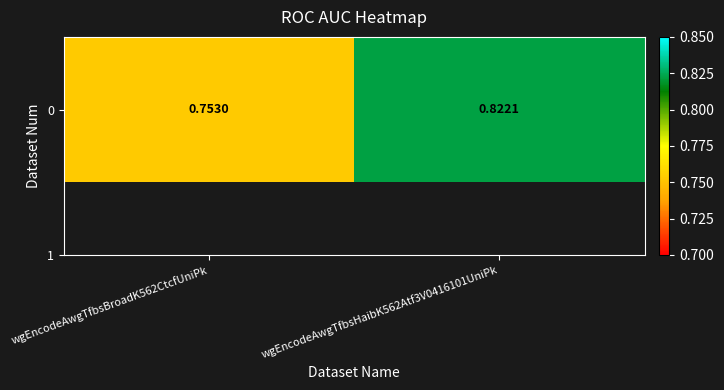

List the labels in order of value, smallest first.

wgEncodeAwgTfbsBroadK562CtcfUniPk, wgEncodeAwgTfbsHaibK562Atf3V0416101UniPk